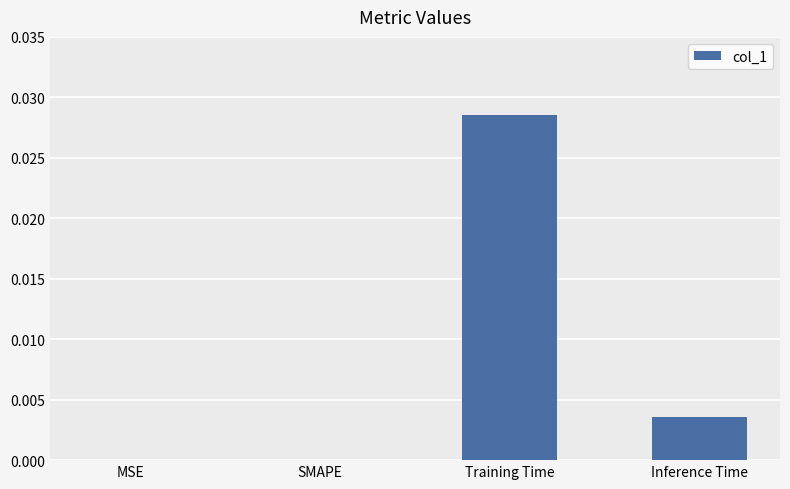

The chart shows a value of 0.0 at Inference Time. True or false?

True